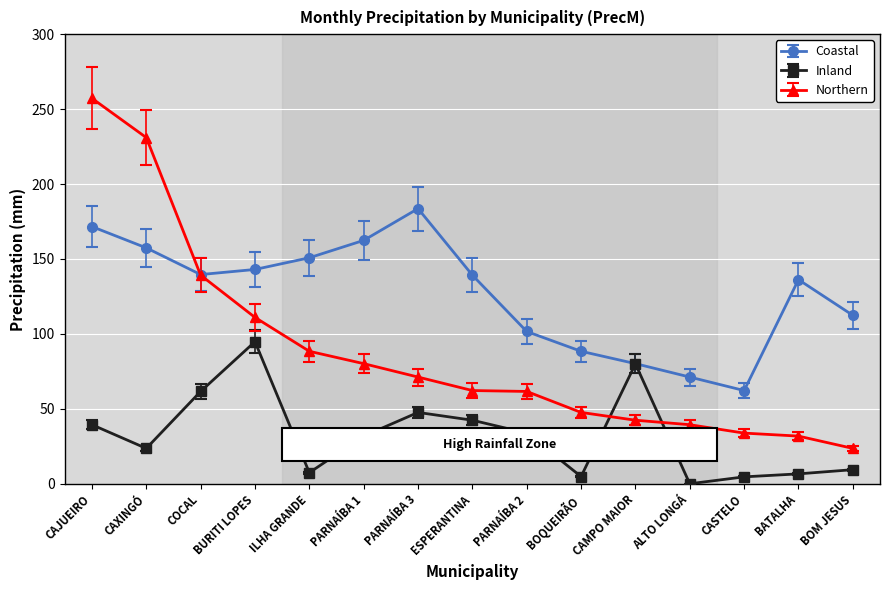

How many intersections are there between Inland and Northern?

2